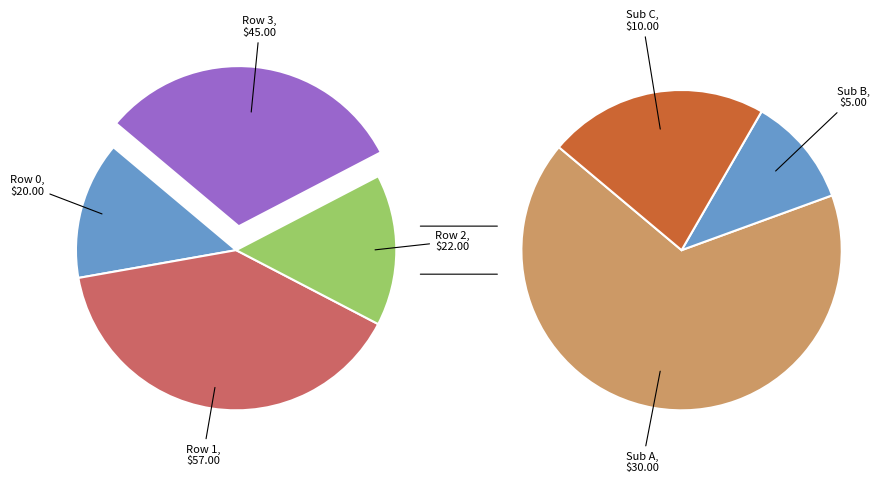

Approximately how many times larger is the value at Row 3 compared to Row 2?

2.0